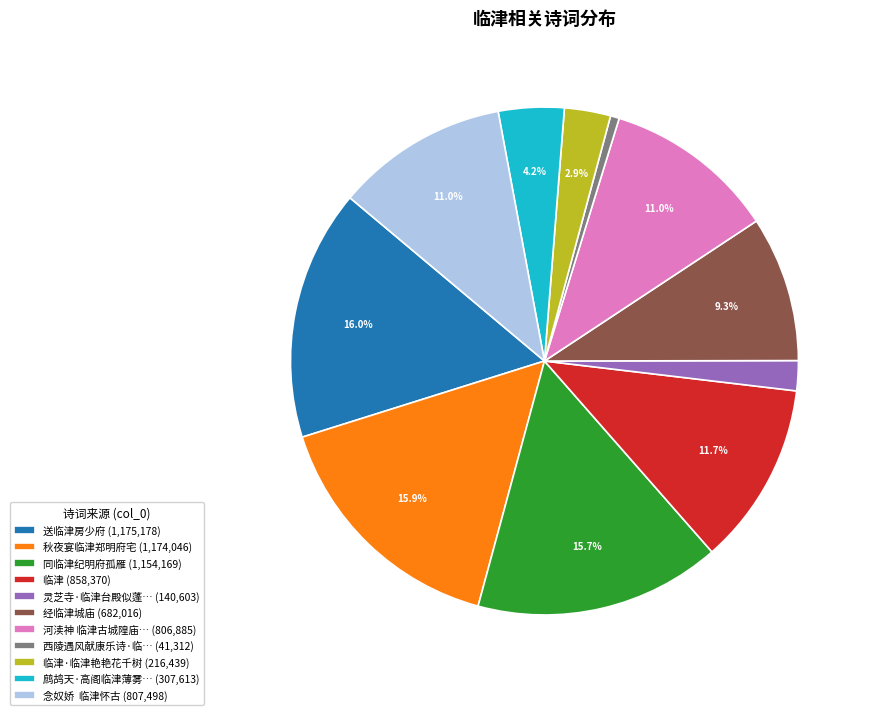

How much of the chart is everything except 河渎神 临津古城隍庙… (806,885)?

89.0%